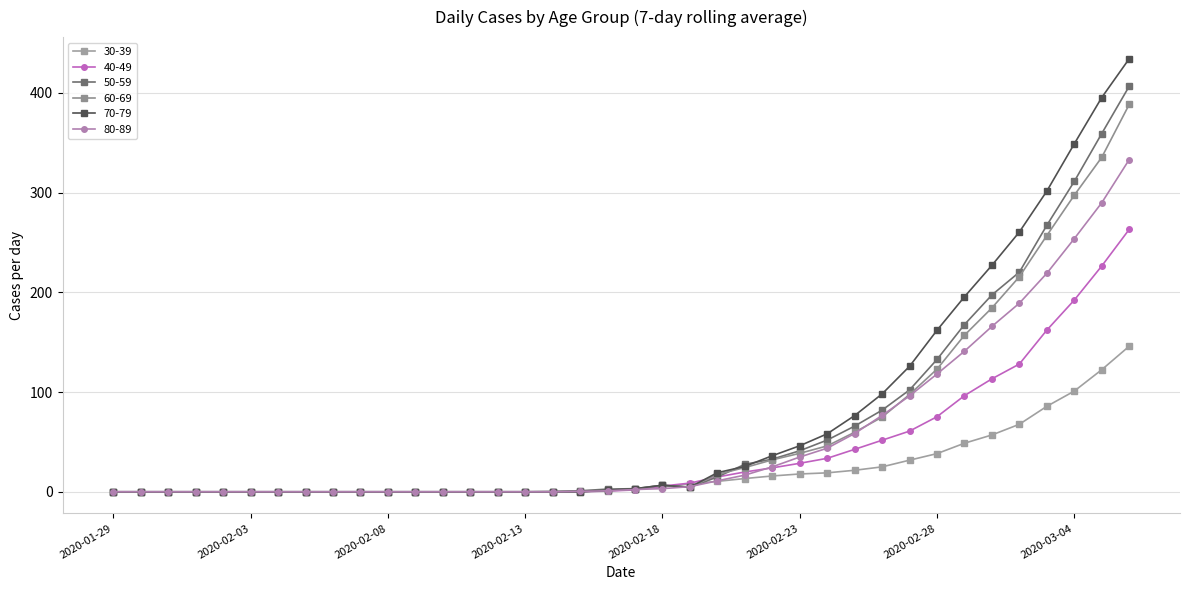

How many distinct data groups are displayed?

6